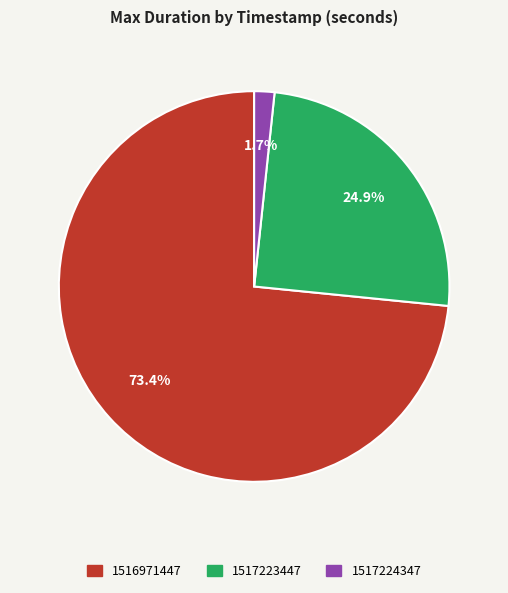

To the nearest percent, what portion does 1517223447 represent?

25%